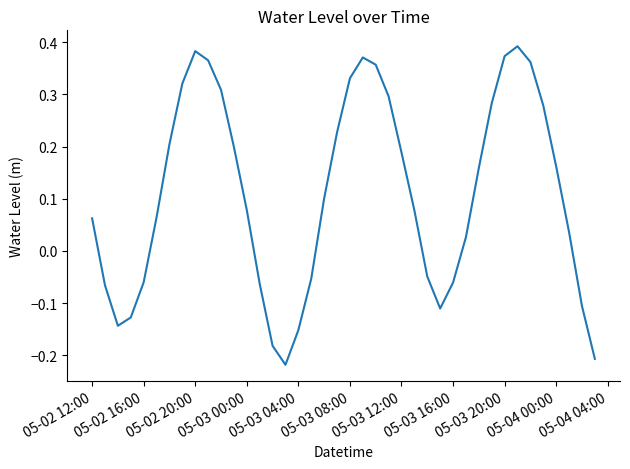

What is the difference between the maximum and second lowest values?

0.6